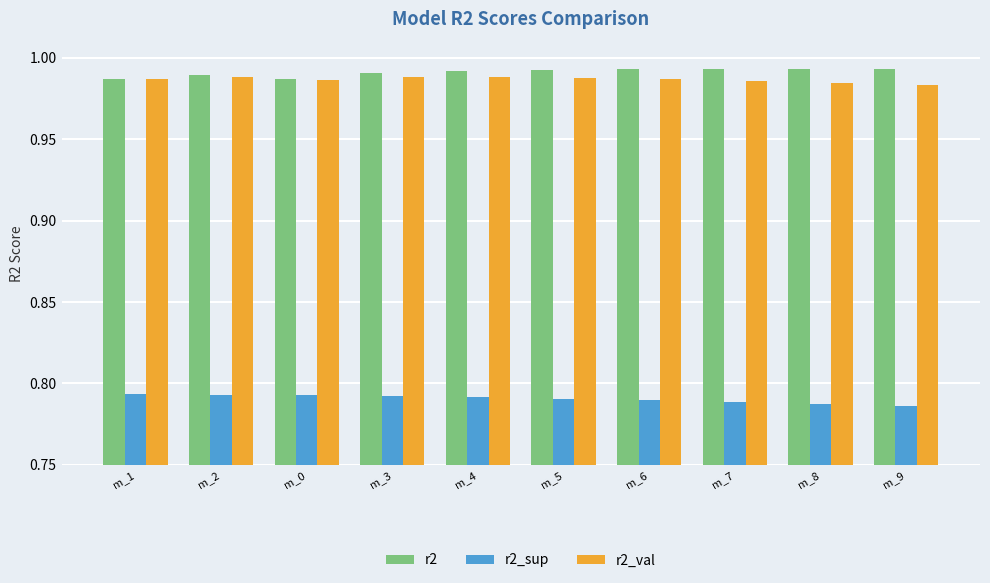

True or false: r2 has a value of 1.7 at m_7.

False